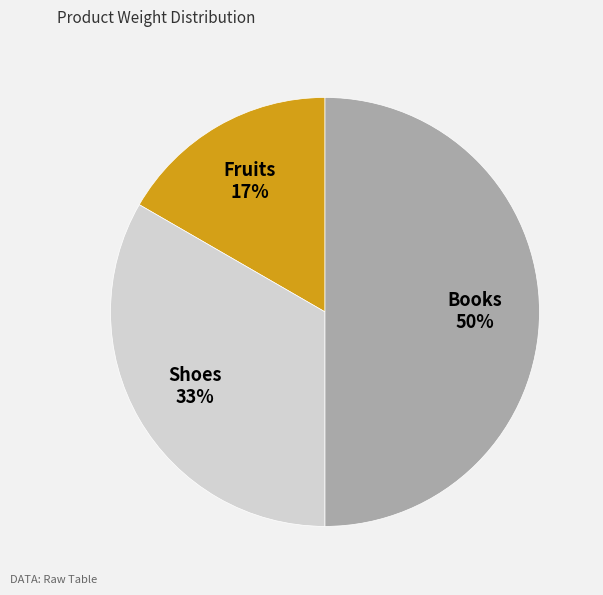

Is Shoes the majority of the pie?

No